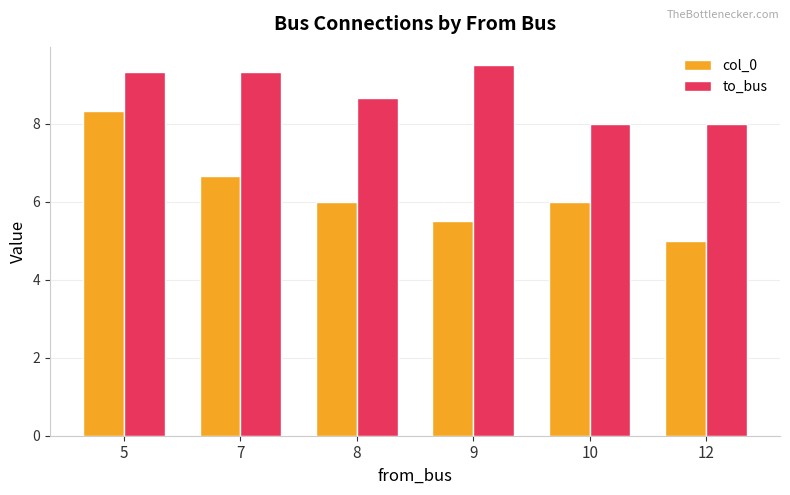

Reading left to right, what are all the values shown in this chart?

col_0: 8.3	6.7	6.0	5.5	6.0	5.0
to_bus: 9.3	9.3	8.7	9.5	8.0	8.0